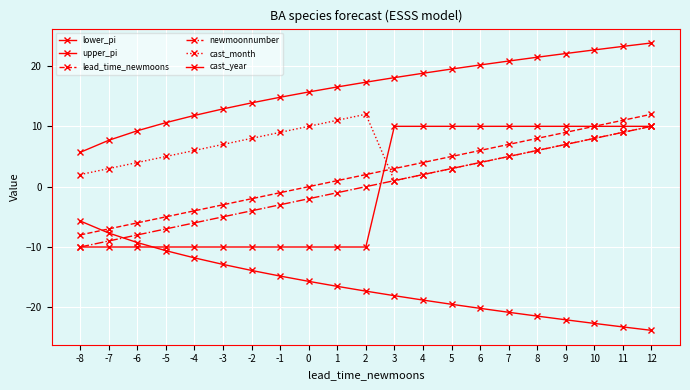

What is the difference between the highest and lowest values at 11?

46.5